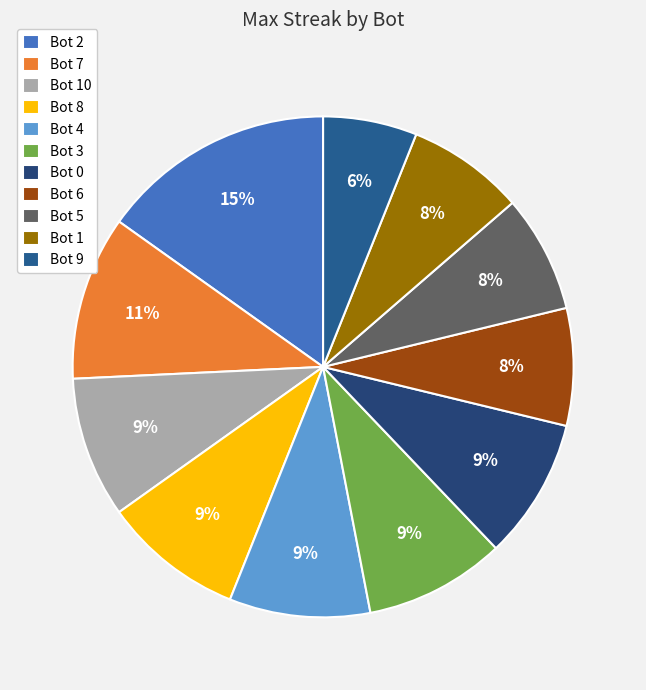

To the nearest percent, what is the difference between the Bot 9 and Bot 10 slice percentages?

3%